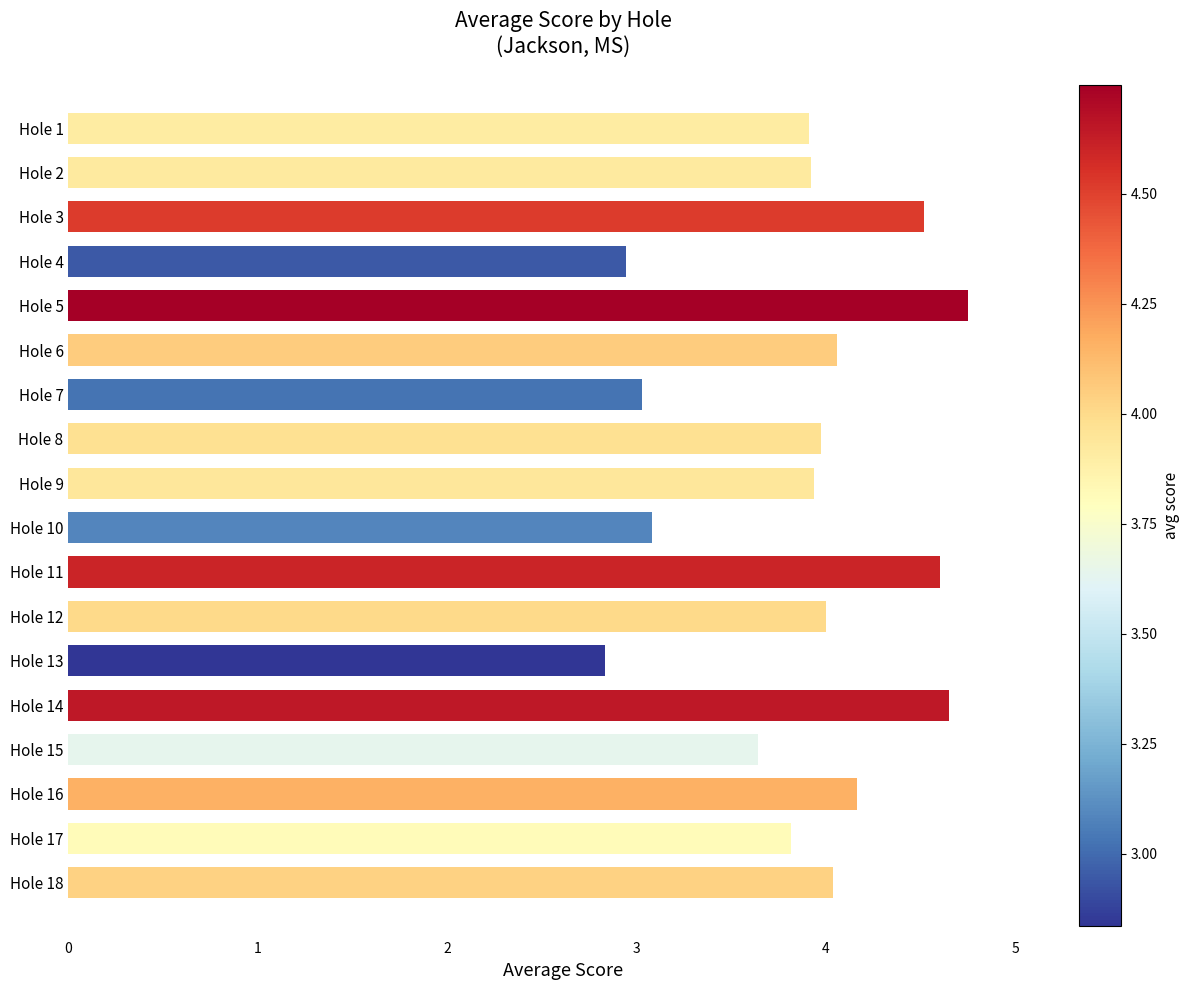

Approximately how many times larger is the value at Hole 5 compared to Hole 14?

1.0